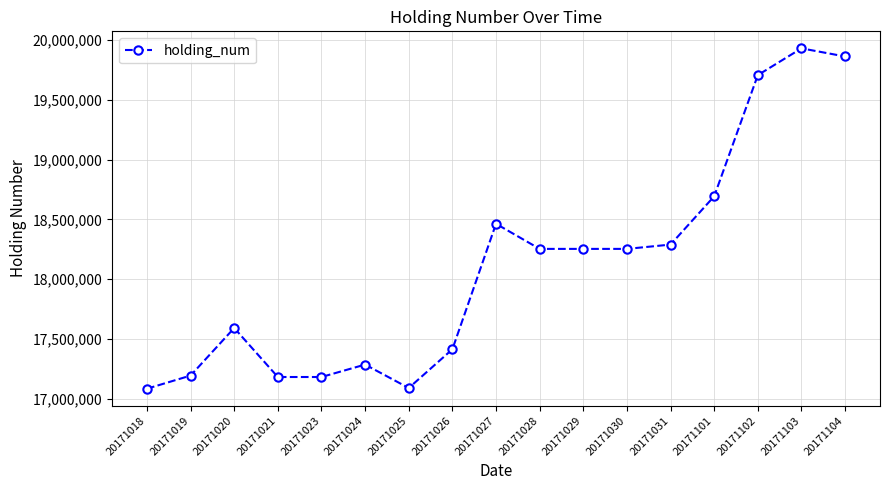

What is the change in value from 20171020 to 20171102?

+2116000